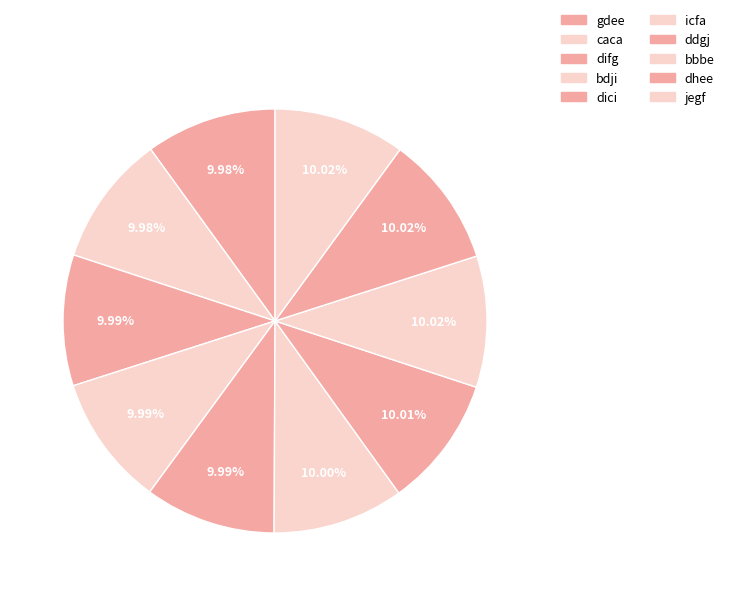

To the nearest percent, what is the combined percentage of bbbe and caca?

20%